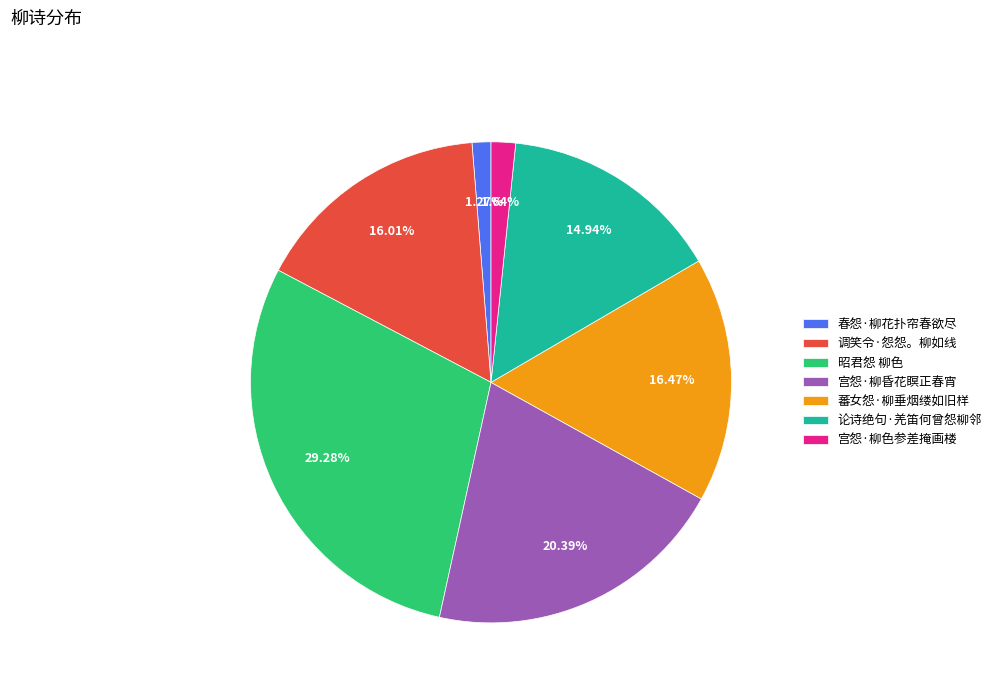

To the nearest percent, what is the difference between the largest and smallest slice percentages?

28%